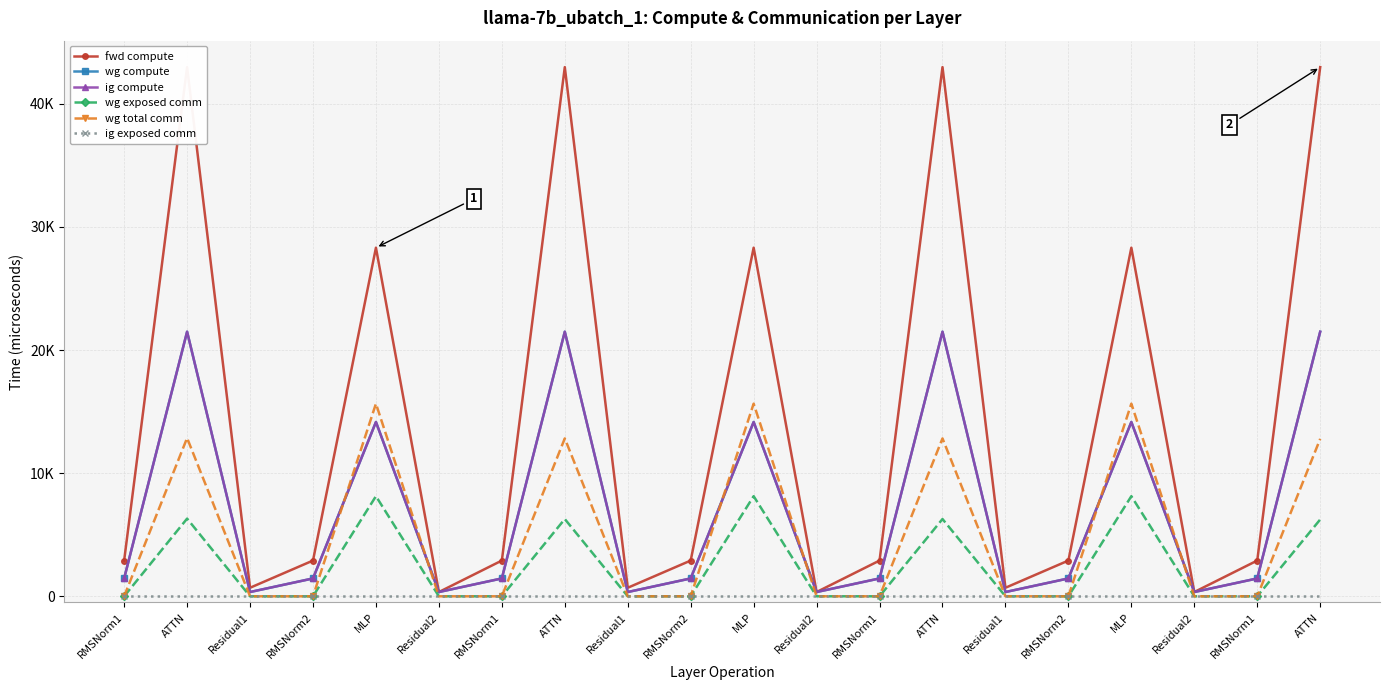

Reading right to left, list all the values displayed in this chart.

fwd compute: ATTN=42980.4	RMSNorm1=2904.0	Residual2=347.1	MLP=28314.0	RMSNorm2=2904.0	Residual1=694.2	ATTN=42980.4	RMSNorm1=2904.0	Residual2=347.1	MLP=28314.0	RMSNorm2=2904.0	Residual1=694.2	ATTN=42980.4	RMSNorm1=2904.0	Residual2=347.1	MLP=28314.0	RMSNorm2=2904.0	Residual1=694.2	ATTN=42980.4	RMSNorm1=2904.0
wg compute: ATTN=21490.2	RMSNorm1=1452.0	Residual2=347.1	MLP=14157.0	RMSNorm2=1452.0	Residual1=347.1	ATTN=21490.2	RMSNorm1=1452.0	Residual2=347.1	MLP=14157.0	RMSNorm2=1452.0	Residual1=347.1	ATTN=21490.2	RMSNorm1=1452.0	Residual2=347.1	MLP=14157.0	RMSNorm2=1452.0	Residual1=347.1	ATTN=21490.2	RMSNorm1=1452.0
ig compute: ATTN=21490.2	RMSNorm1=1452.0	Residual2=347.1	MLP=14157.0	RMSNorm2=1452.0	Residual1=347.1	ATTN=21490.2	RMSNorm1=1452.0	Residual2=347.1	MLP=14157.0	RMSNorm2=1452.0	Residual1=347.1	ATTN=21490.2	RMSNorm1=1452.0	Residual2=347.1	MLP=14157.0	RMSNorm2=1452.0	Residual1=347.1	ATTN=21490.2	RMSNorm1=1452.0
wg exposed comm: ATTN=6238.6	RMSNorm1=0.0	Residual2=0.0	MLP=8131.7	RMSNorm2=0.0	Residual1=0.0	ATTN=6276.1	RMSNorm1=0.0	Residual2=0.0	MLP=8131.7	RMSNorm2=0.0	Residual1=0.0	ATTN=6276.1	RMSNorm1=0.0	Residual2=0.0	MLP=8131.7	RMSNorm2=0.0	Residual1=0.0	ATTN=6309.0	RMSNorm1=0.0
wg total comm: ATTN=12786.4	RMSNorm1=0.0	Residual2=0.0	MLP=15648.0	RMSNorm2=0.0	Residual1=0.0	ATTN=12823.9	RMSNorm1=0.0	Residual2=0.0	MLP=15648.0	RMSNorm2=0.0	Residual1=0.0	ATTN=12823.9	RMSNorm1=0.0	Residual2=0.0	MLP=15648.0	RMSNorm2=0.0	Residual1=0.0	ATTN=12856.7	RMSNorm1=0.0
ig exposed comm: ATTN=0.0	RMSNorm1=0.0	Residual2=0.0	MLP=0.0	RMSNorm2=0.0	Residual1=0.0	ATTN=0.0	RMSNorm1=0.0	Residual2=0.0	MLP=0.0	RMSNorm2=0.0	Residual1=0.0	ATTN=0.0	RMSNorm1=0.0	Residual2=0.0	MLP=0.0	RMSNorm2=0.0	Residual1=0.0	ATTN=0.0	RMSNorm1=0.0